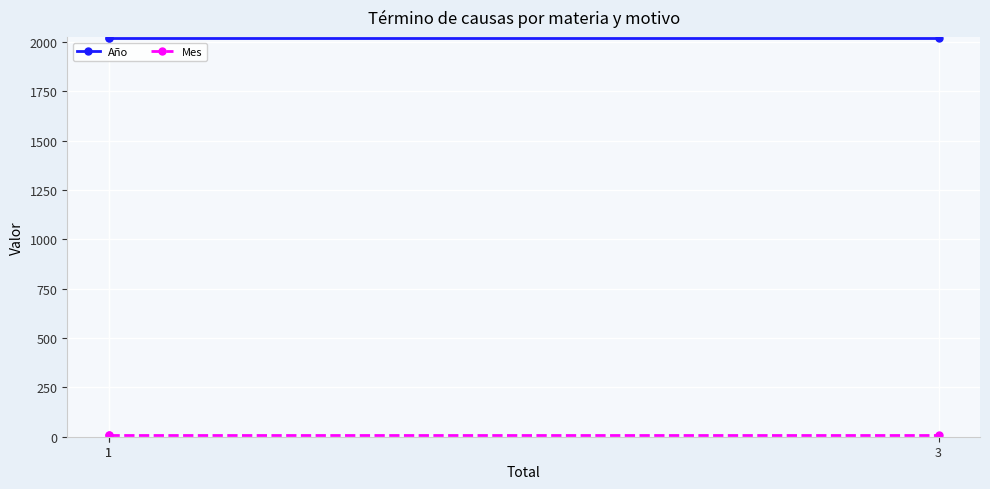

Rank the series by their average value, from highest to lowest.

Año, Mes